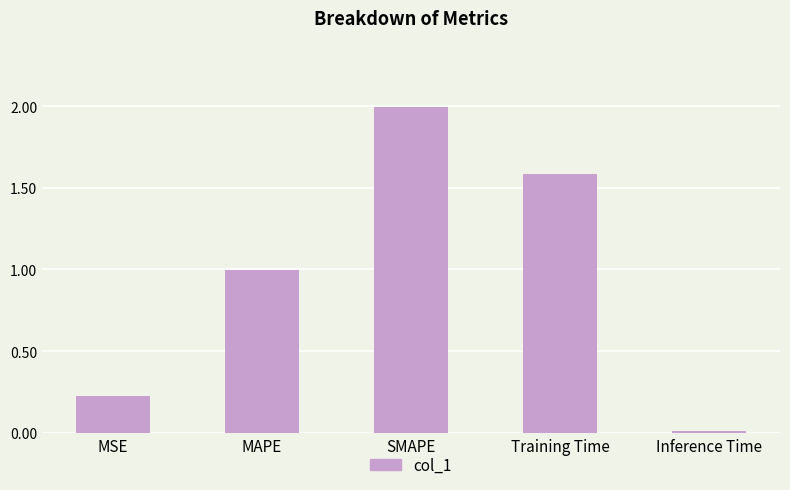

Which category has the lowest value across all series?

Inference Time